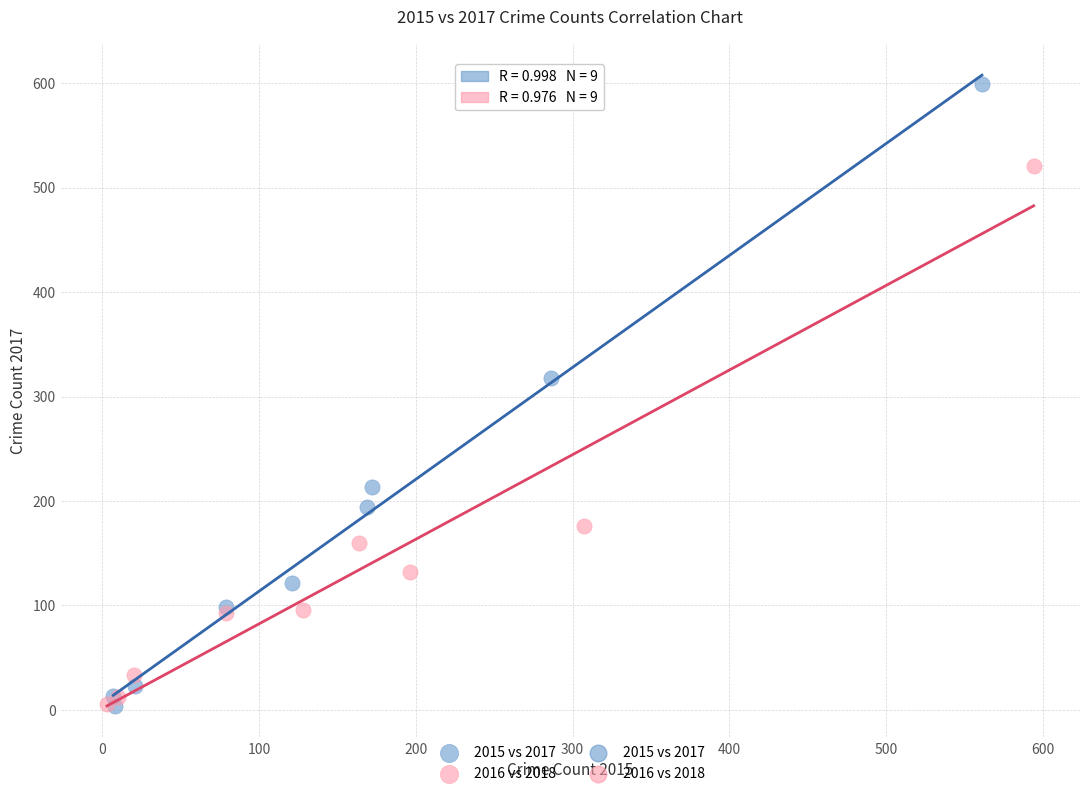

Which series reaches the maximum Y coordinate?

2015 vs 2017